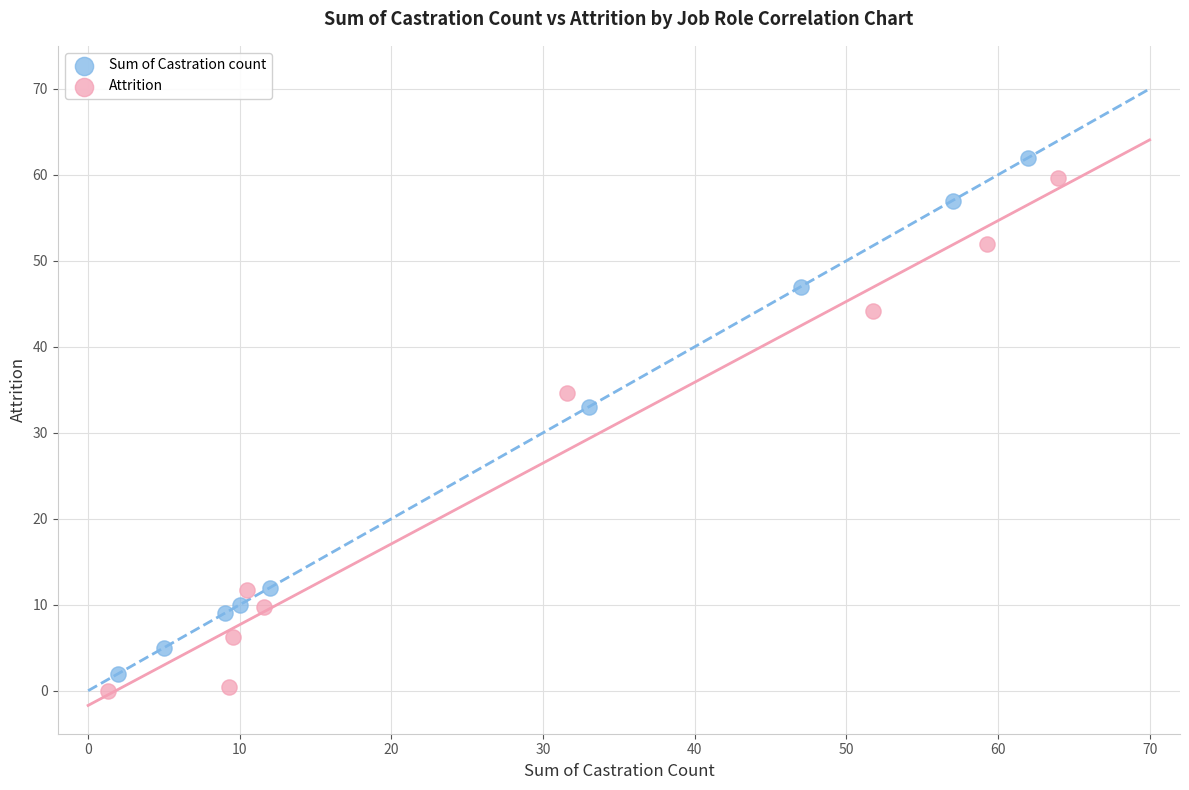

What are all the series names shown in the legend?

Sum of Castration count, Attrition